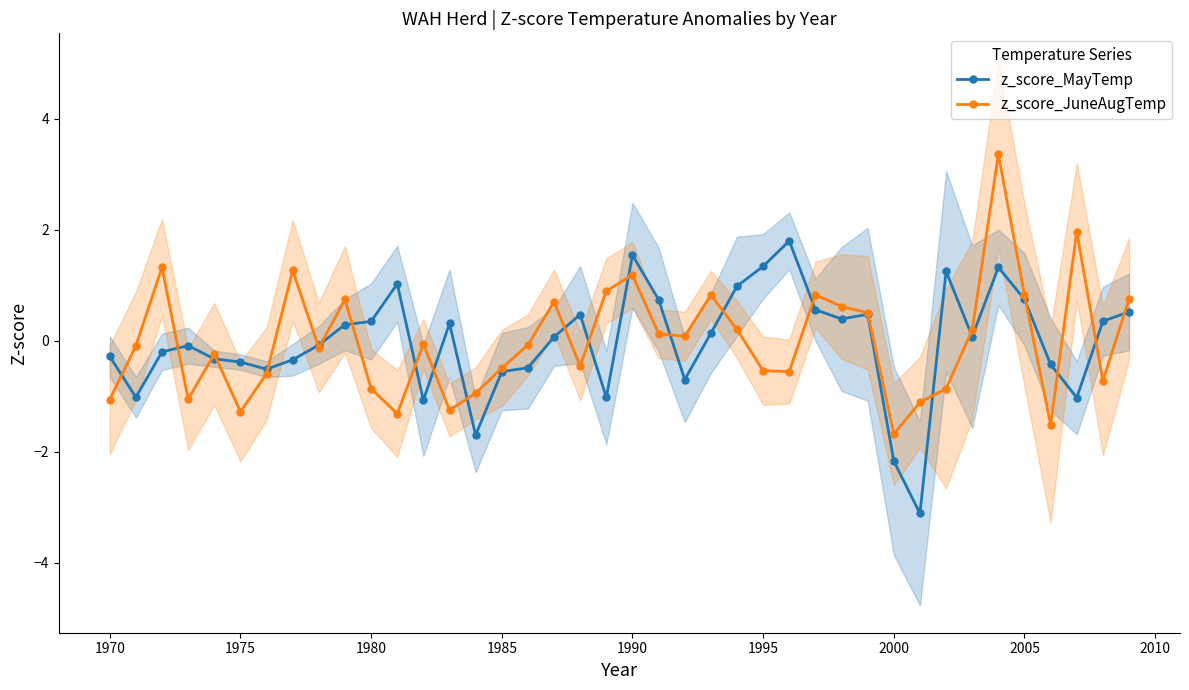

What is the lowest value of the z_score_MayTemp series?

-3.1